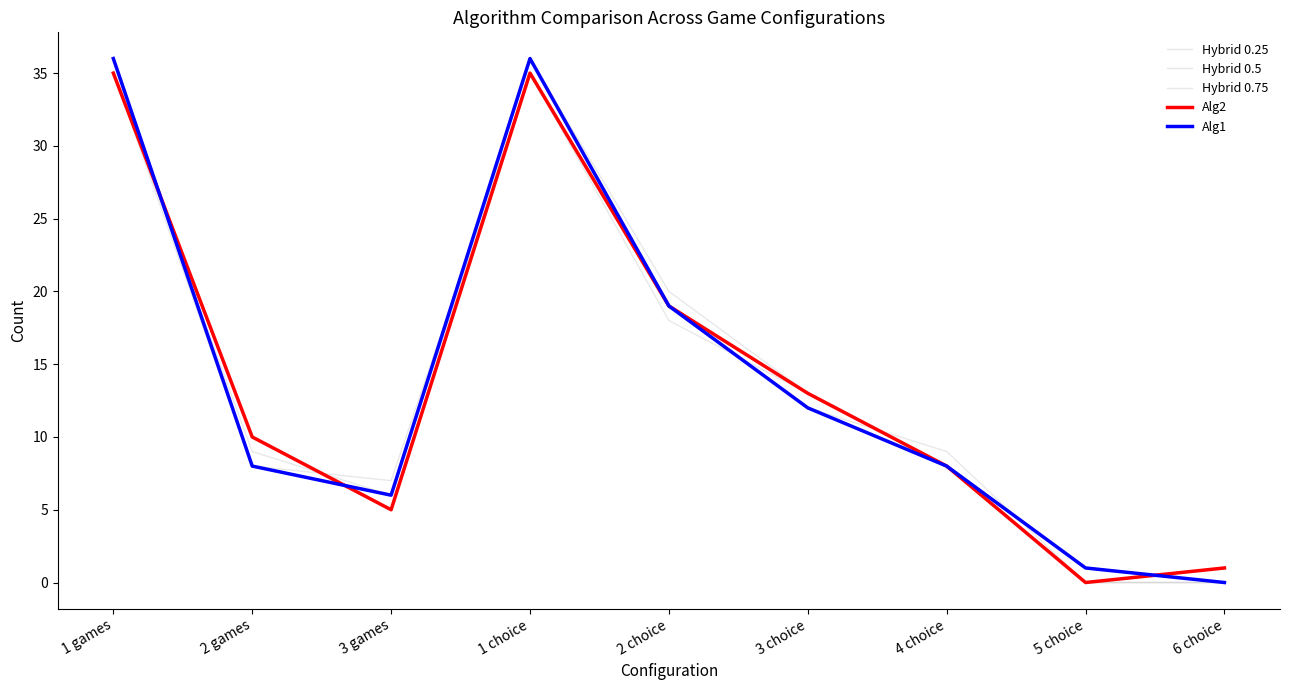

Count the number of categories in the chart.

9